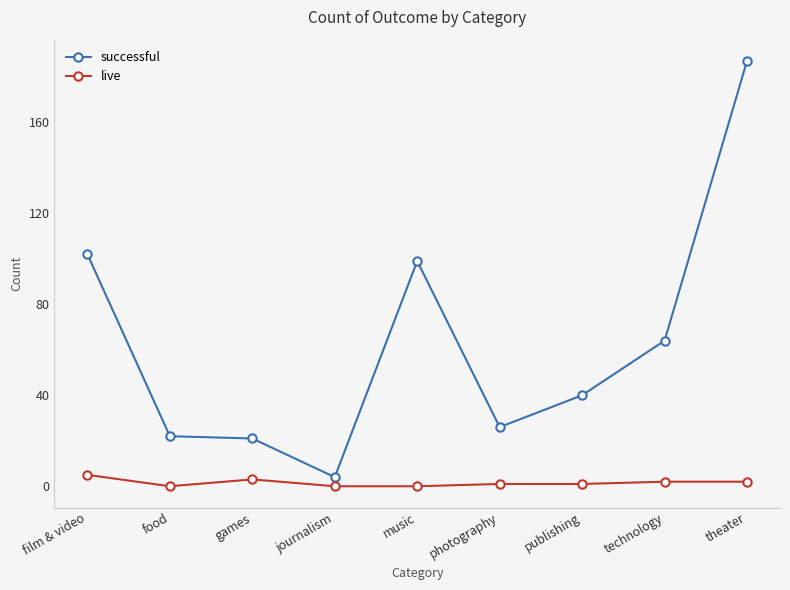

True or false: live has a value of 0 at journalism.

True